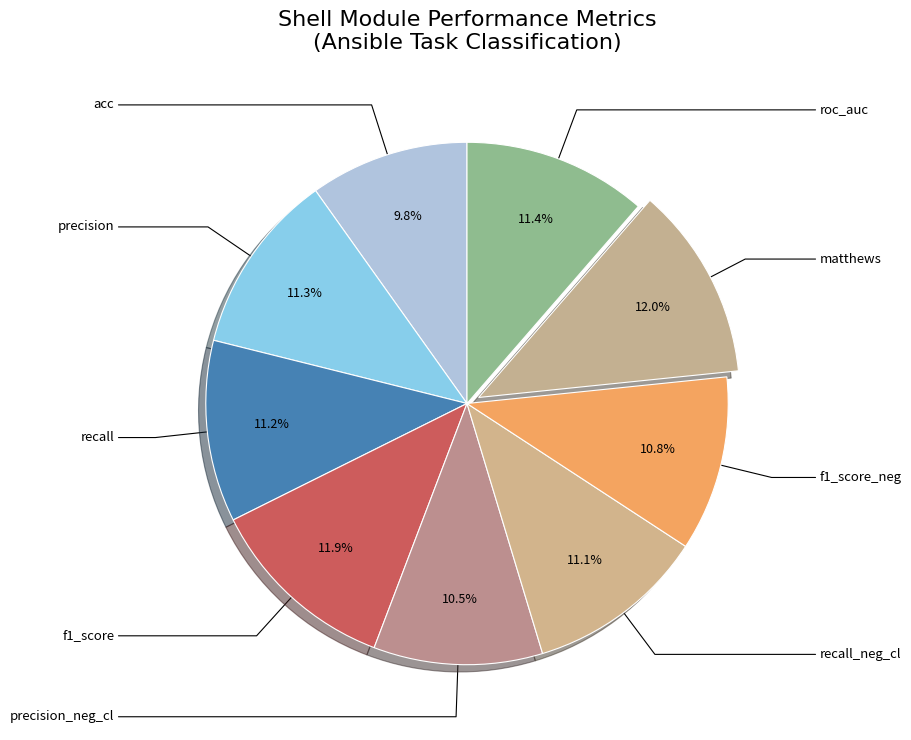

How many slices are in this pie chart?

9